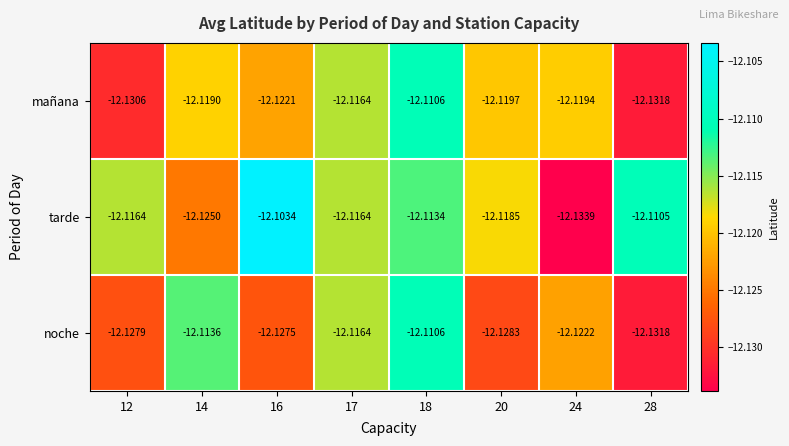

Between 20 and 24, which series saw the biggest shift?

tarde